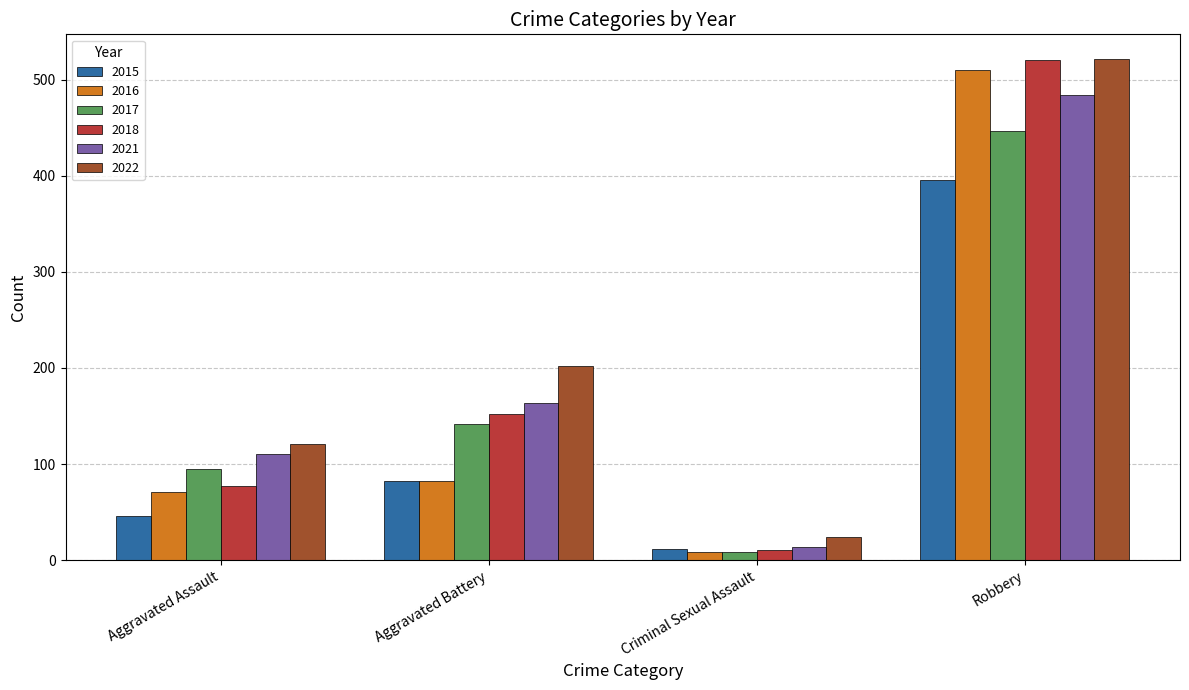

How many groups of bars are there?

4